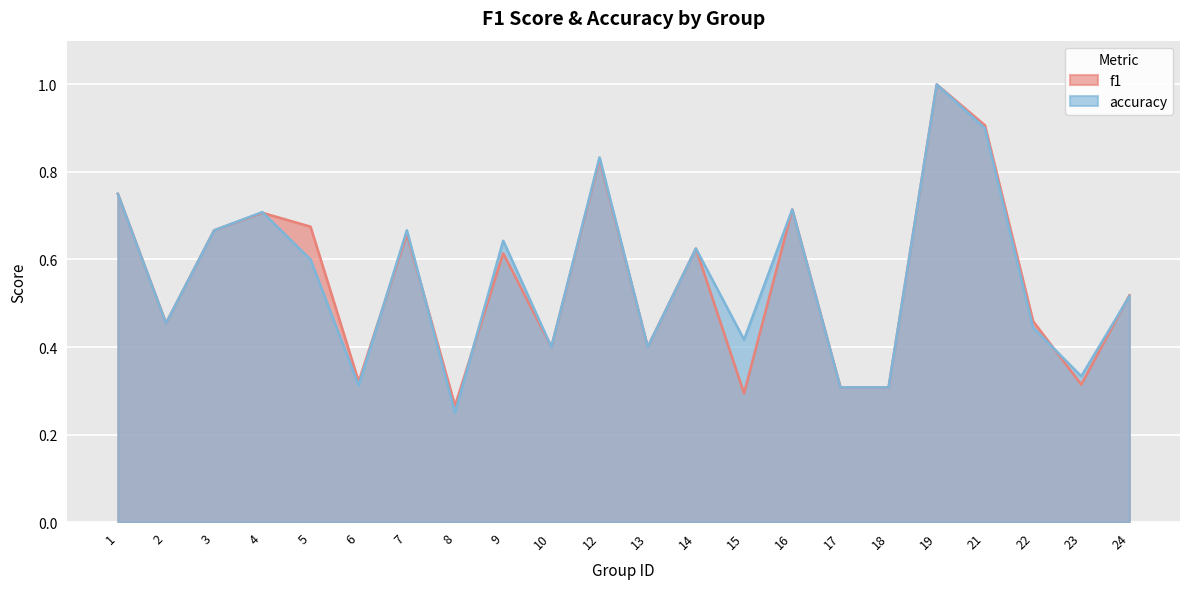

Which series has the largest range (max minus min)?

accuracy